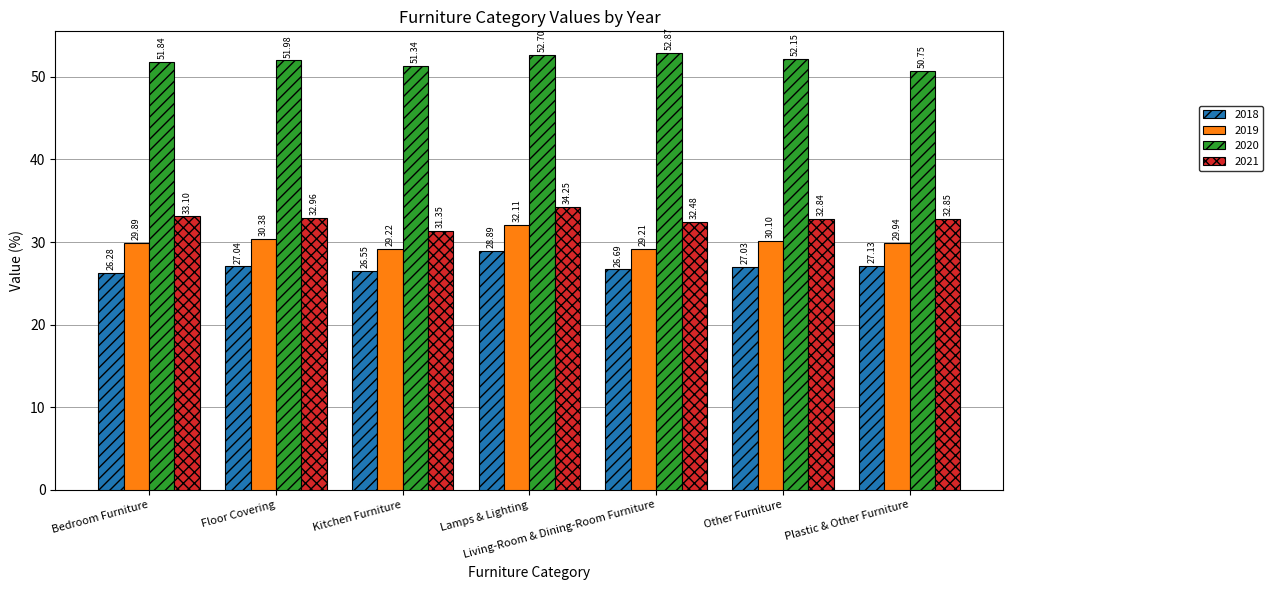

Read the 2018 value at Kitchen Furniture.

26.6